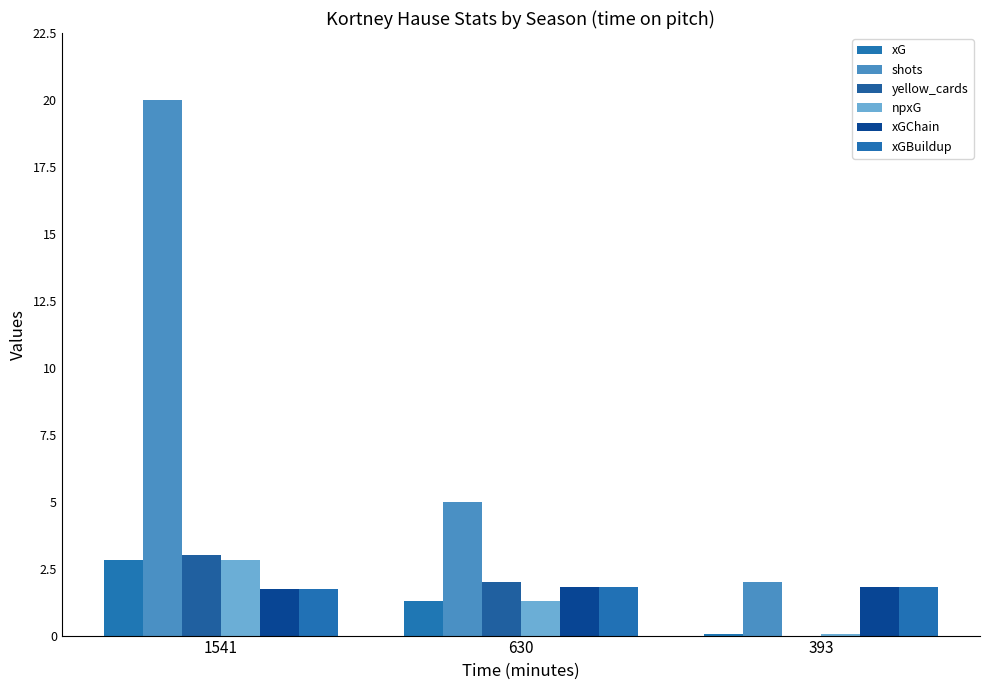

Reading left to right, list all the values displayed in this chart.

xG: 2.8	1.3	0.1
shots: 20.0	5.0	2.0
yellow_cards: 3.0	2.0	0.0
npxG: 2.8	1.3	0.1
xGChain: 1.7	1.8	1.8
xGBuildup: 1.7	1.8	1.8